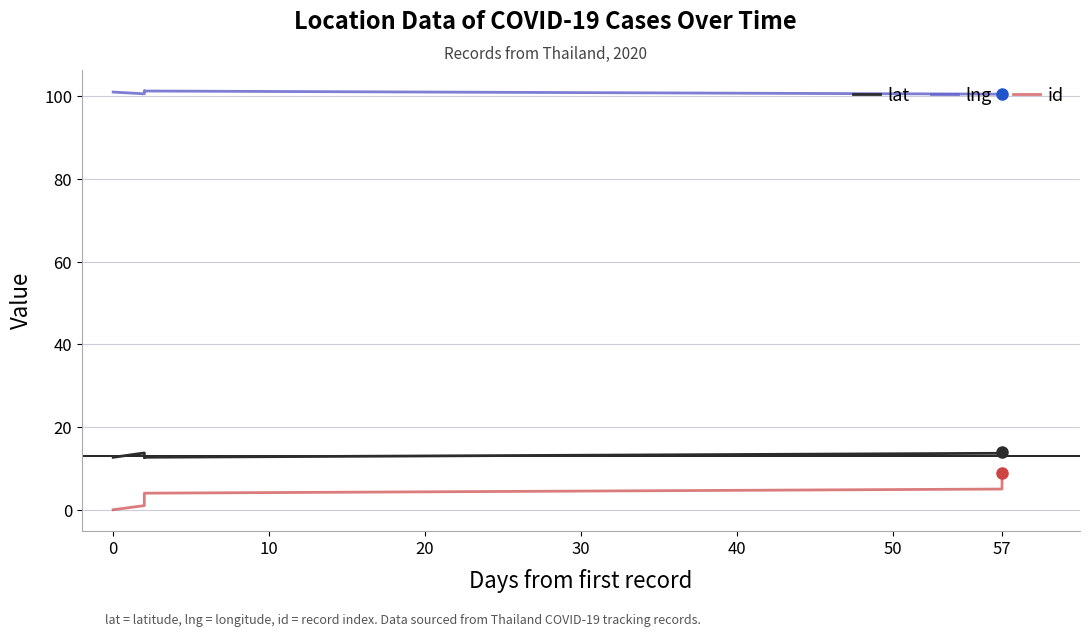

Is this an area chart (filled region under the line)?

No